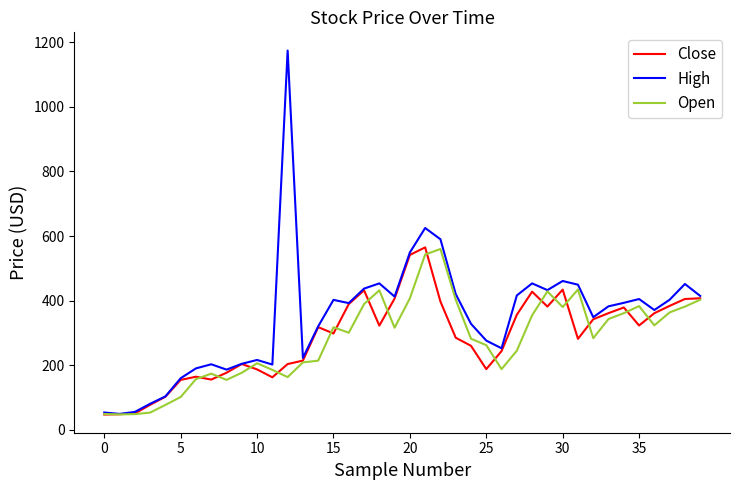

Which series has the widest spread of values?

High